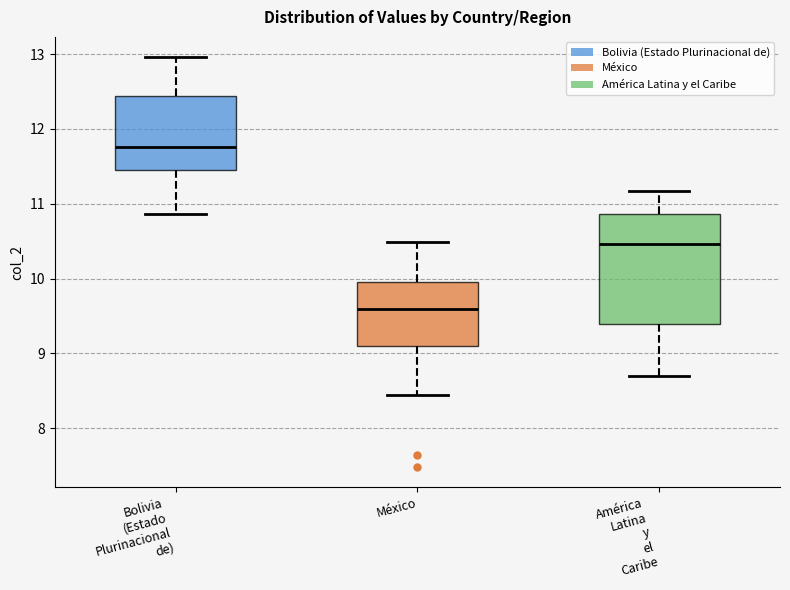

Which box has the highest median line?

Bolivia (Estado Plurinacional de)